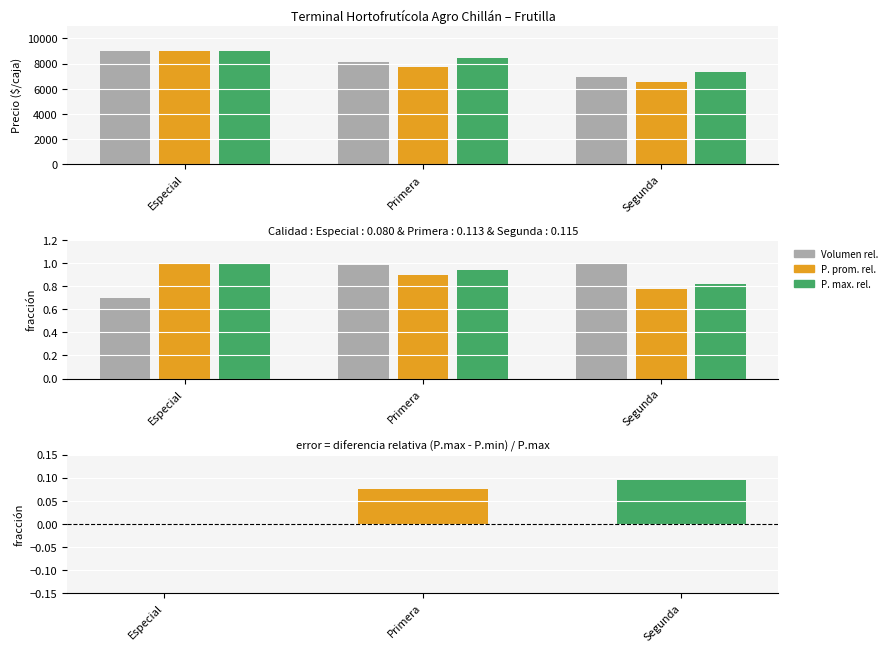

Which series has the widest spread of values?

Precio minimo